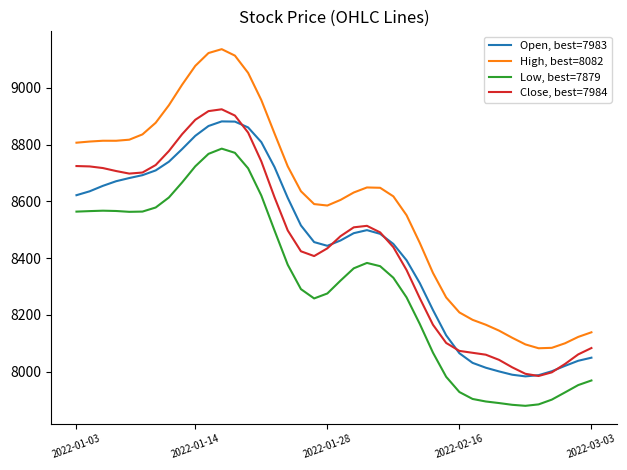

What is the sum of all High, best=8082 values?

343760.0